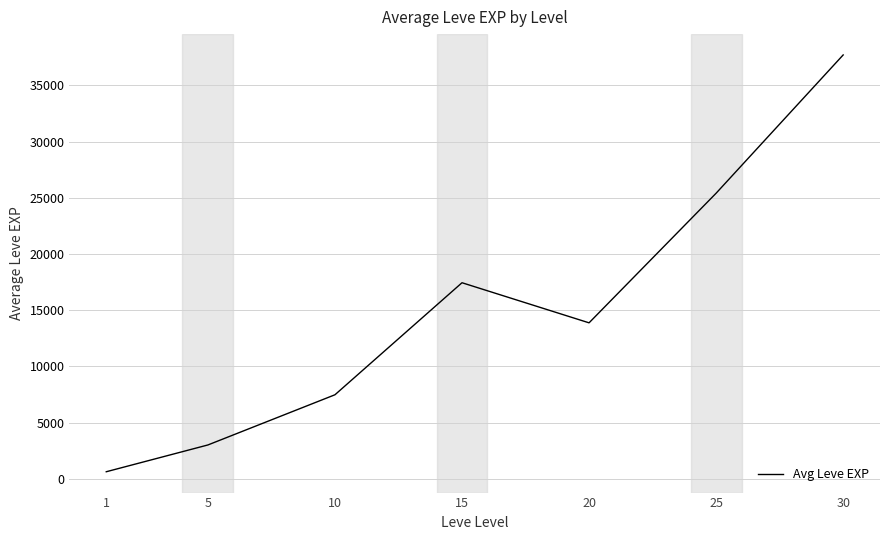

What is the sum of the values at 10 and 30?

45190.0